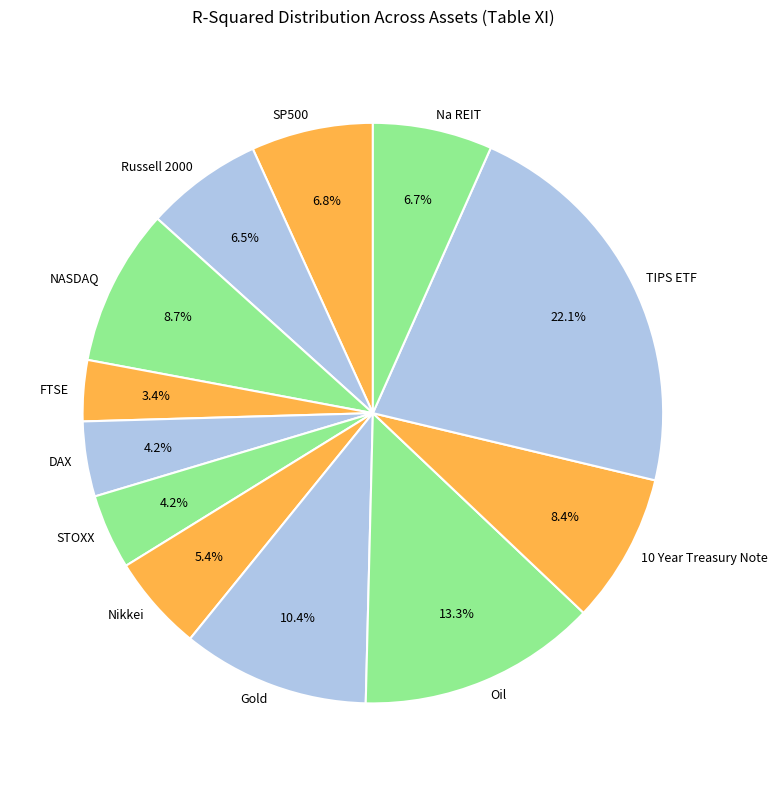

Combined, do Nikkei and DAX account for over 50%?

No